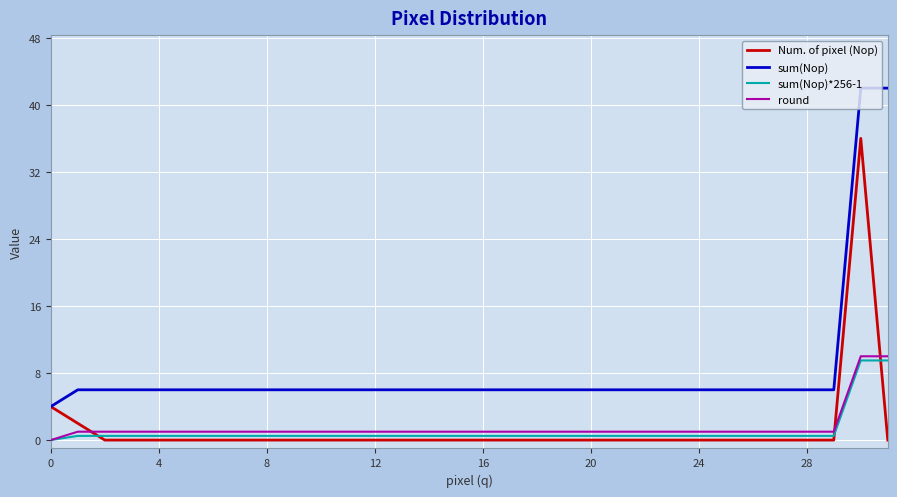

How many series are shown in this chart?

4